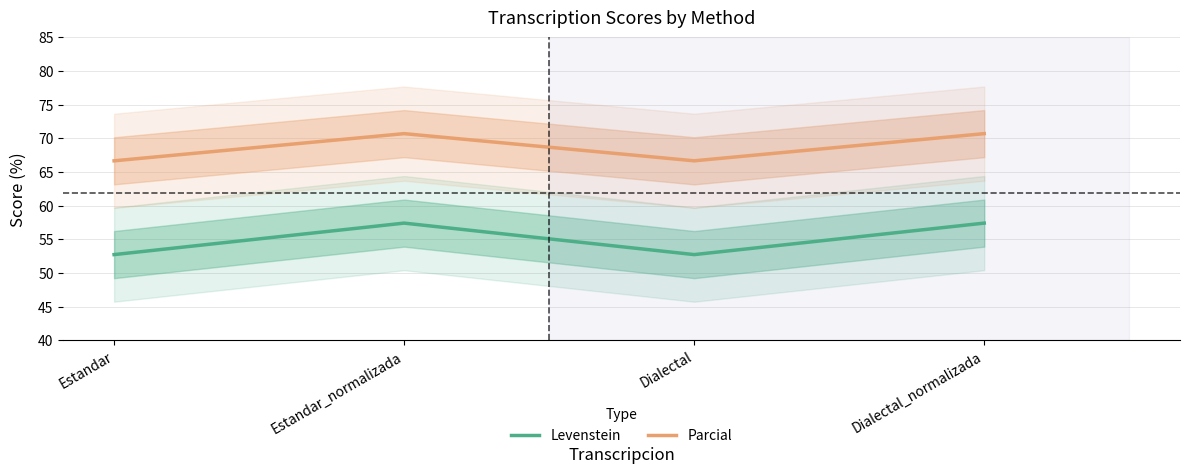

At which label does Parcial reach its peak?

Estandar_normalizada